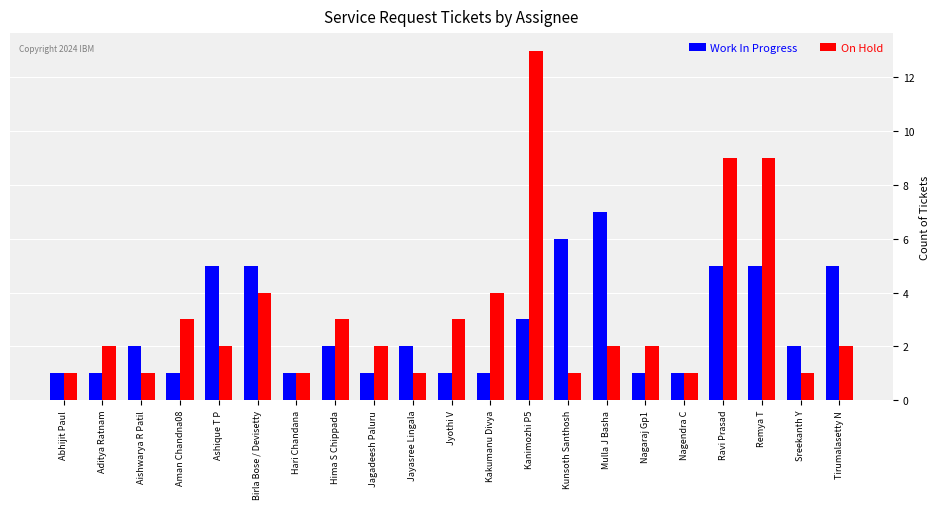

Which series changed the most between Jyothi V and Kanimozhi P5?

On Hold